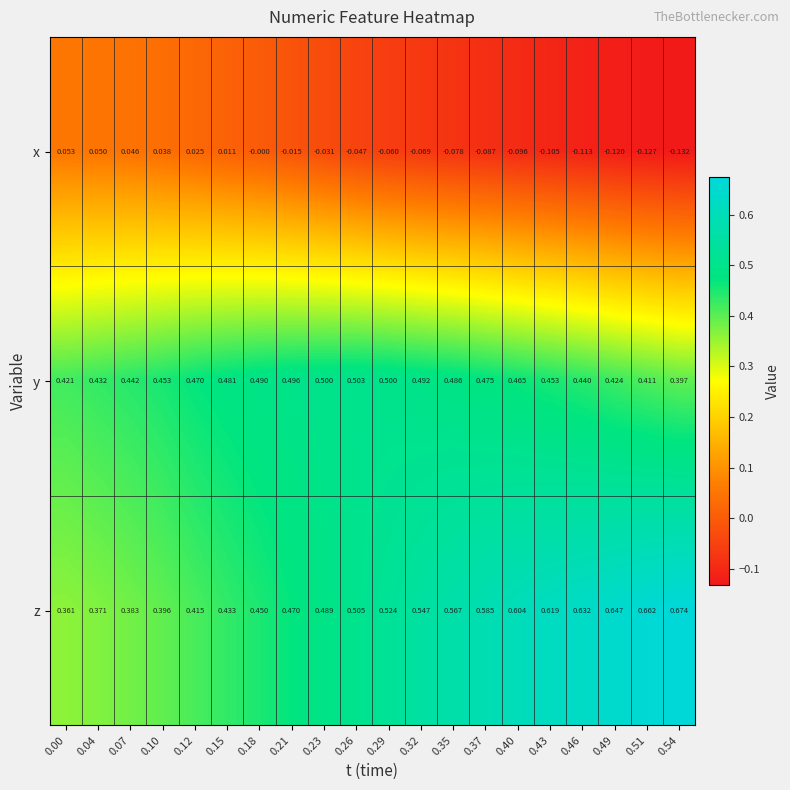

Is the value of z at 0.54 greater than the value of x at 0.51?

Yes